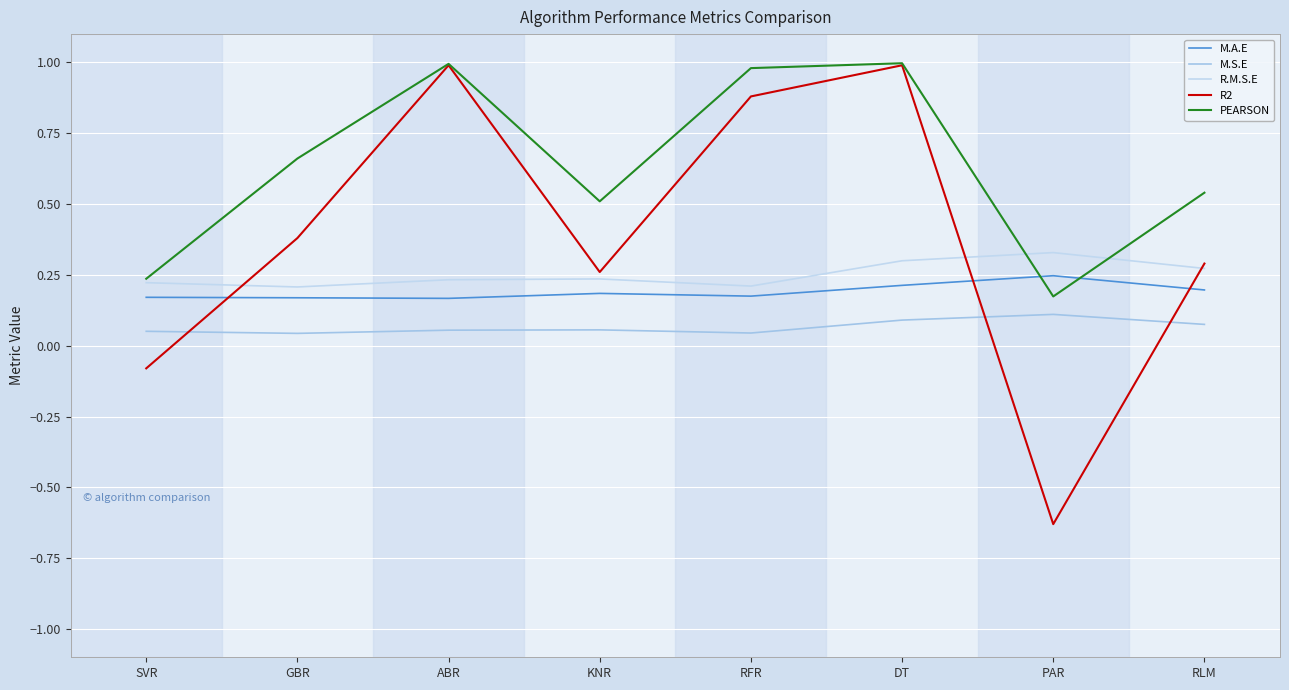

True or false: M.S.E and R2 cross at least once.

True